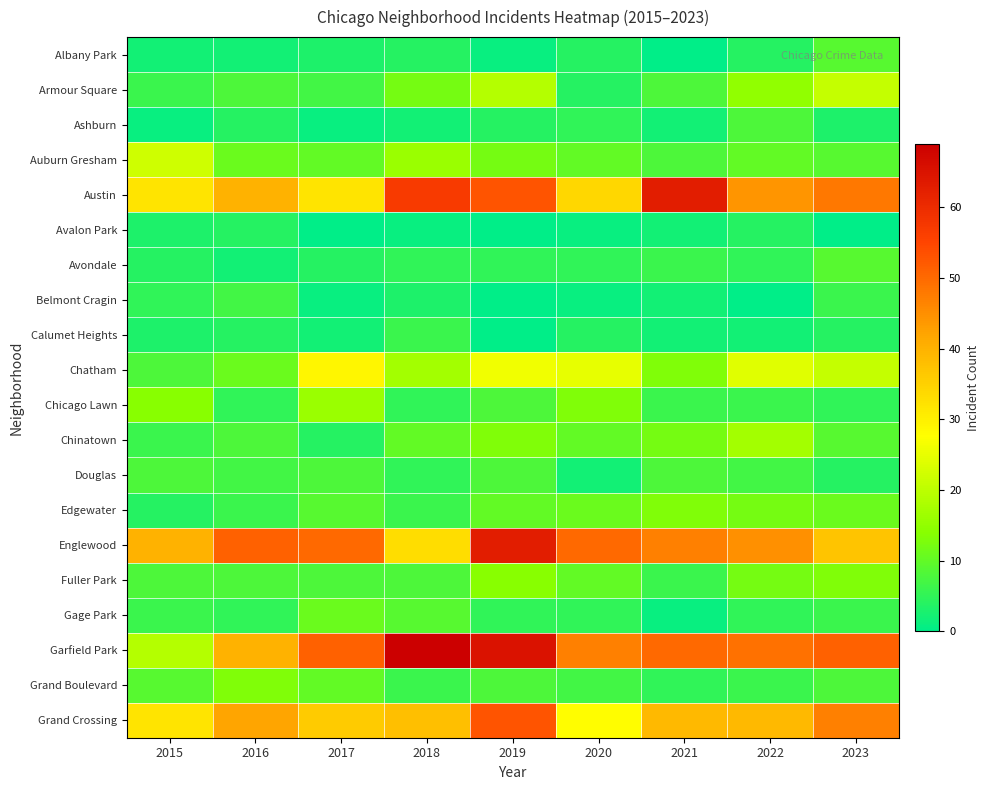

At which category is the sum across all series the highest?

2019